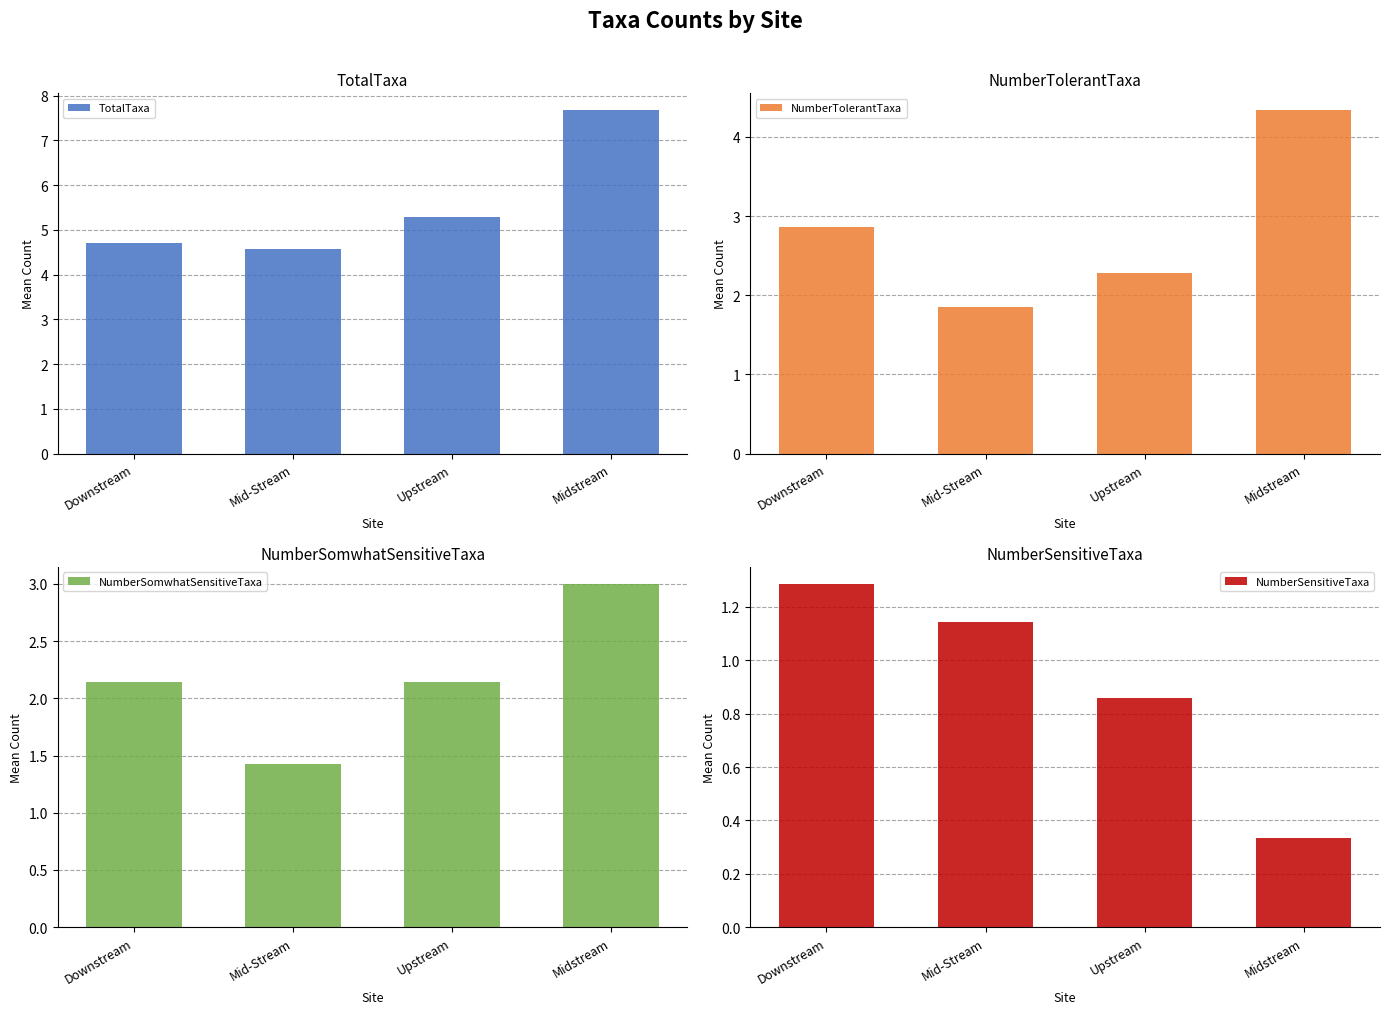

Reading right to left, what are all the values shown in this chart?

TotalTaxa: Midstream=7.7	Upstream=5.3	Mid-Stream=4.6	Downstream=4.7
NumberTolerantTaxa: Midstream=4.3	Upstream=2.3	Mid-Stream=1.9	Downstream=2.9
NumberSomwhatSensitiveTaxa: Midstream=3.0	Upstream=2.1	Mid-Stream=1.4	Downstream=2.1
NumberSensitiveTaxa: Midstream=0.3	Upstream=0.9	Mid-Stream=1.1	Downstream=1.3